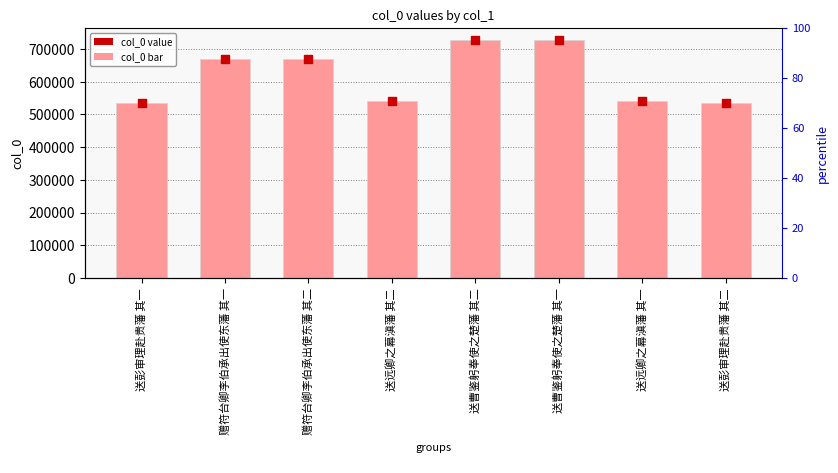

What is the change in value from 送曹鉴躬奉使之楚藩 其一 to 送彭审理赴贵藩 其二?

-192969